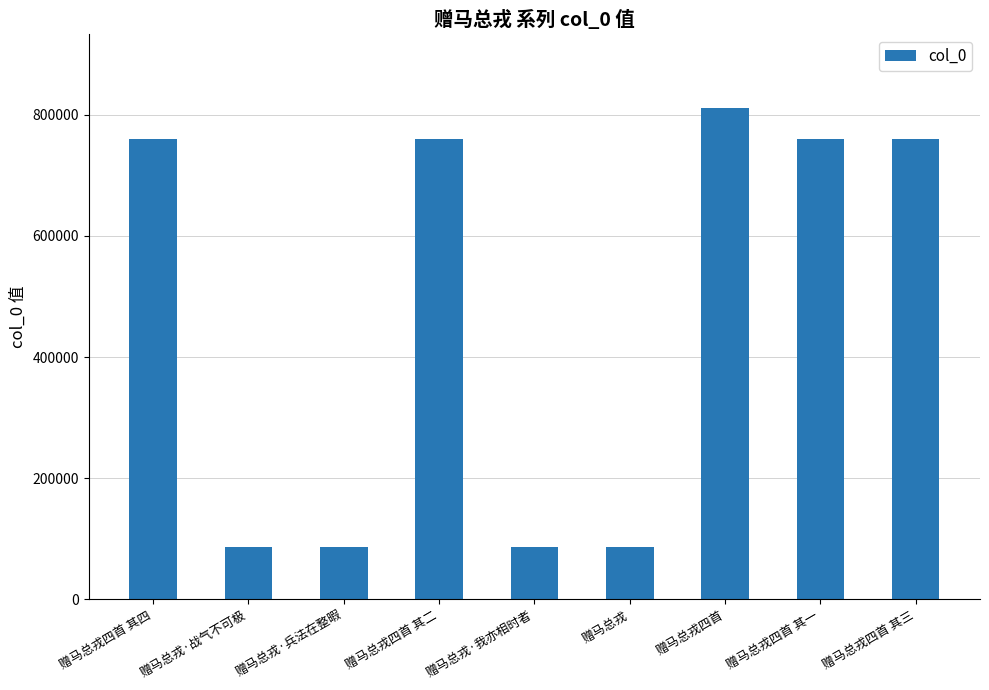

What is the minimum value shown in the chart?

85688